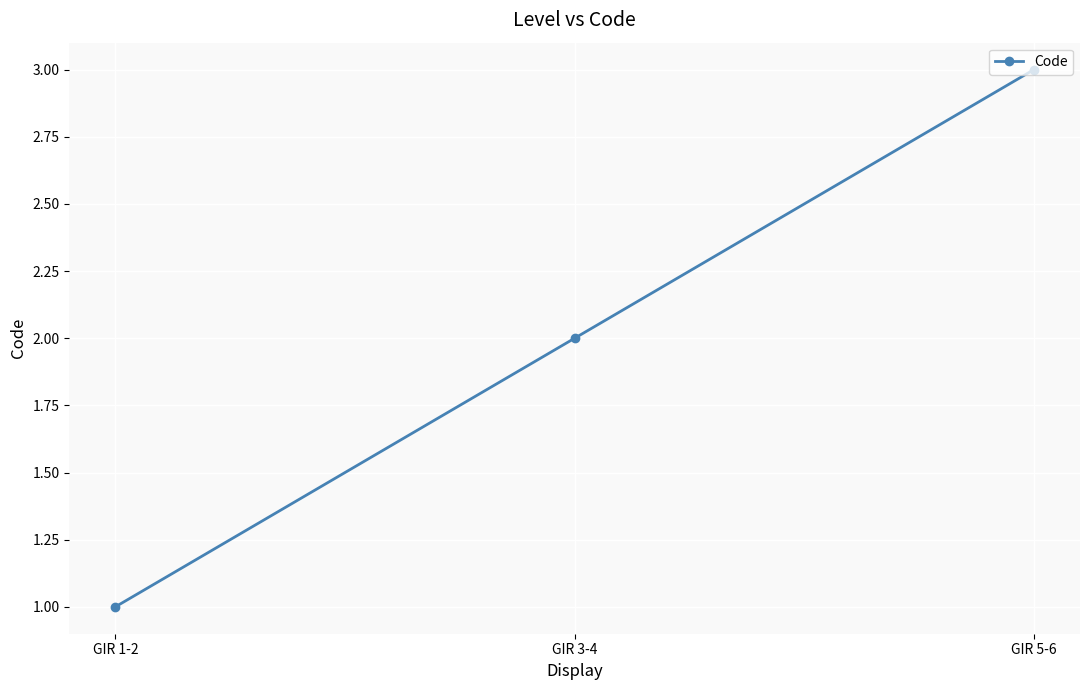

Reading left to right, what are all the values shown in this chart?

1	2	3